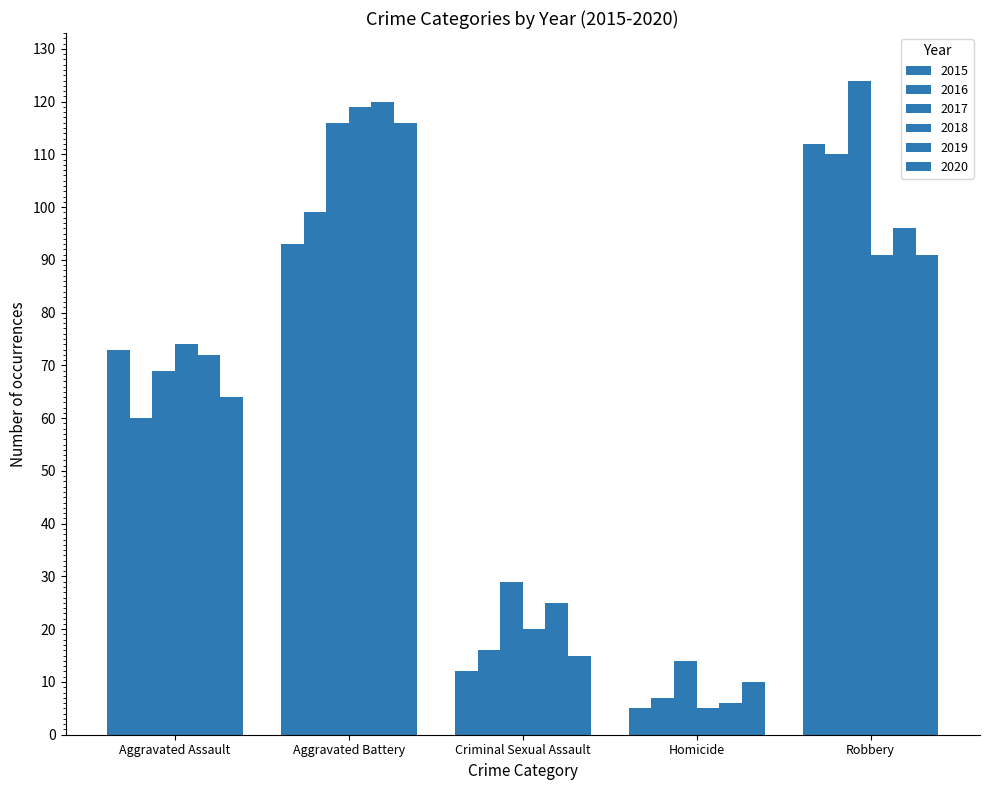

Are the bars grouped side by side (vs. stacked)?

Yes